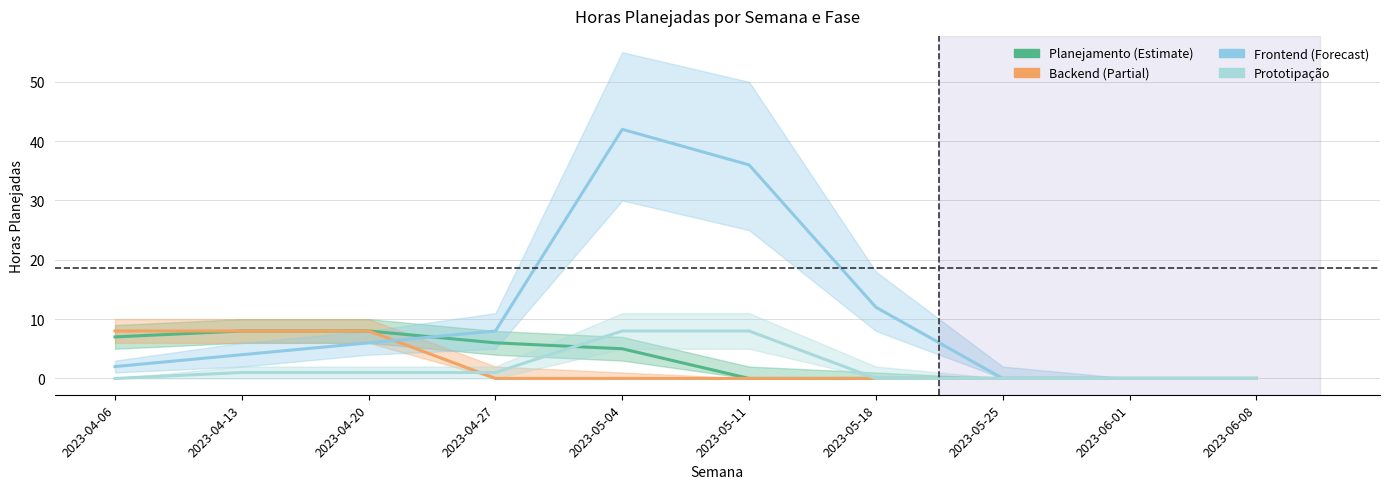

The value of Prototipação at 2023-04-06 is 8. True or false?

True